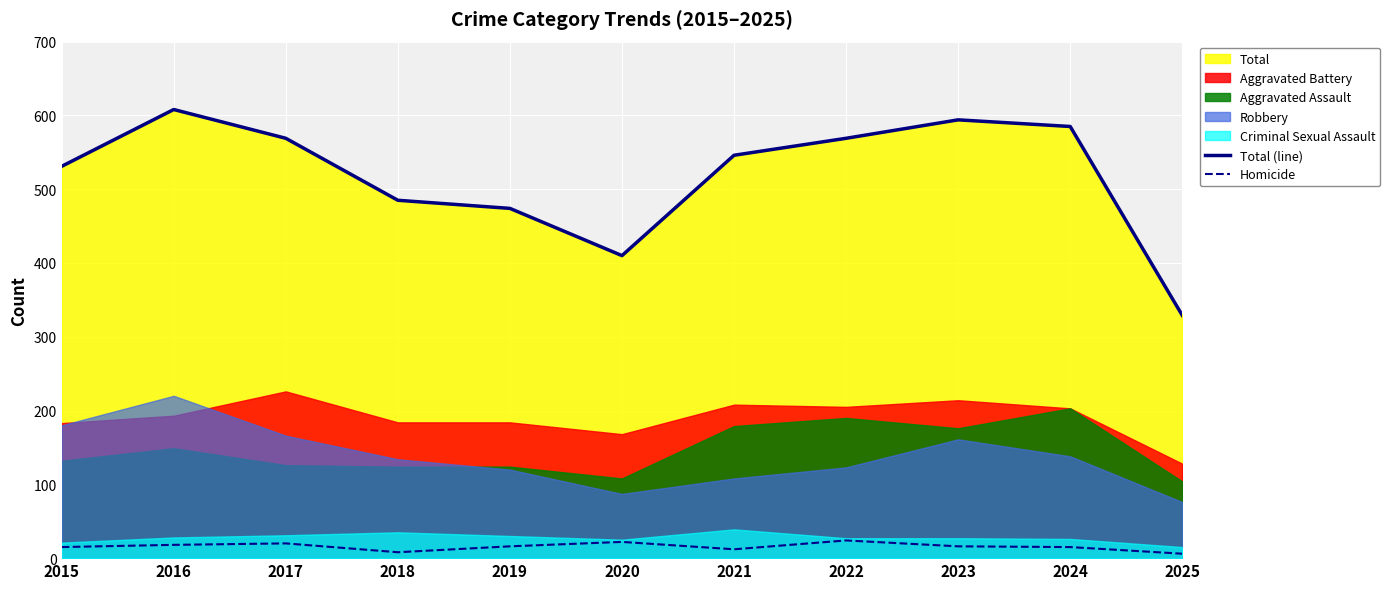

True or false: Total (line) and Homicide intersect in this chart.

False